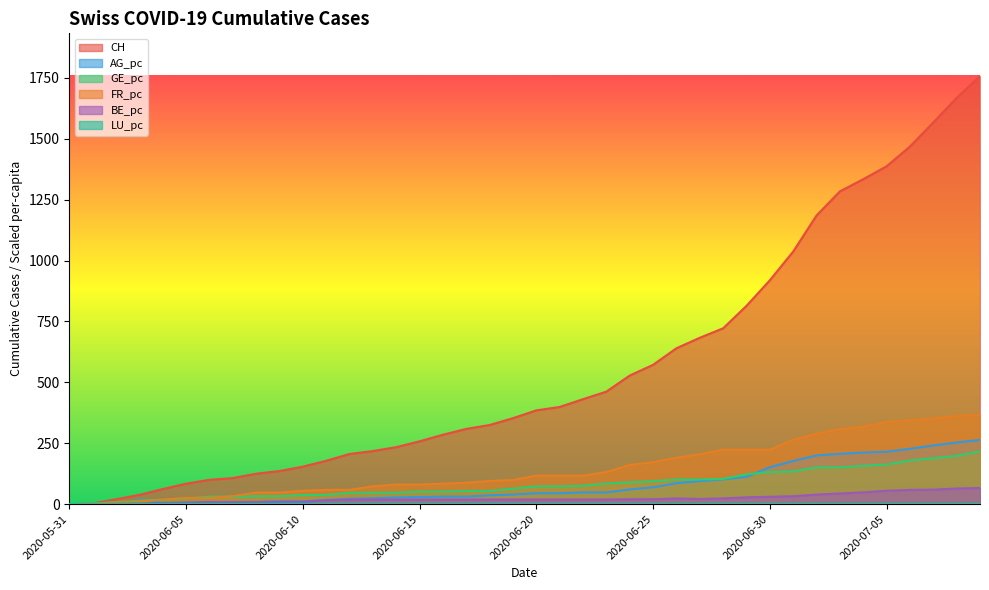

Is it true that FR_pc equals 223.6 at 2020-06-28?

True